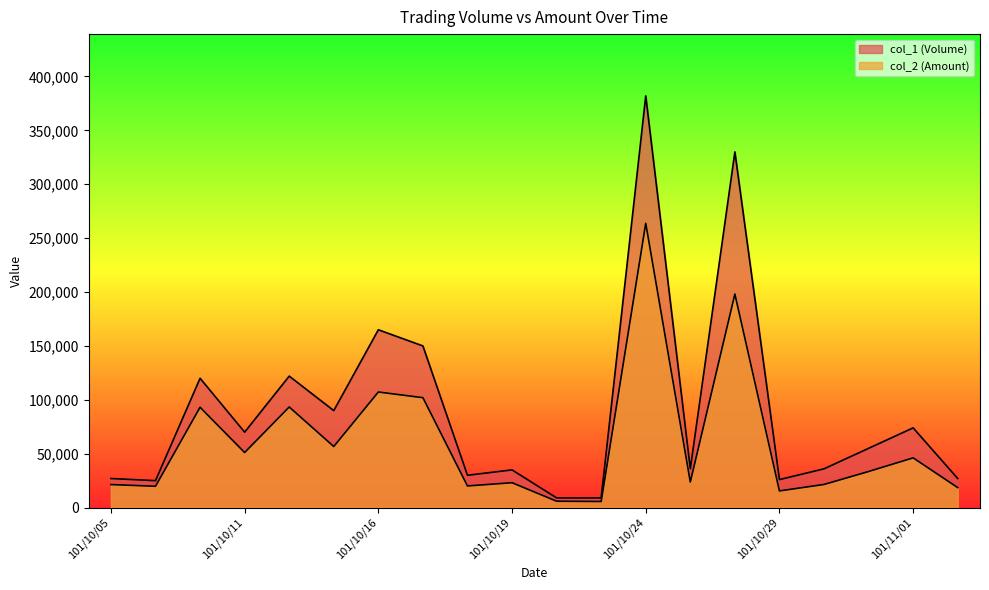

Where does the col_1 (Volume) series first go above 55000?

101/10/09